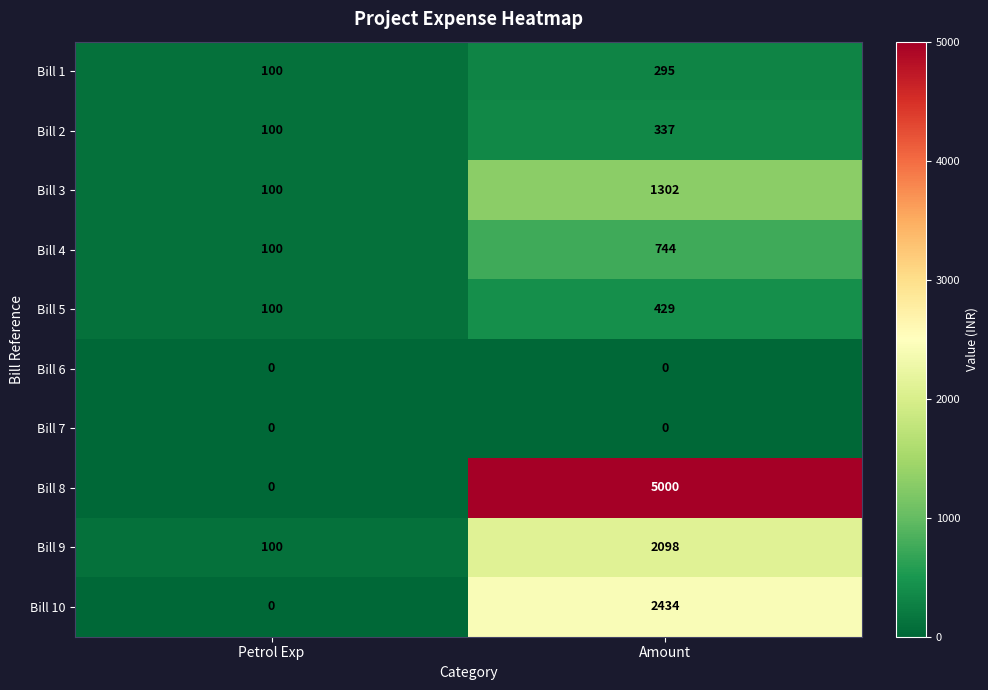

Which series has the widest spread of values?

Bill 8